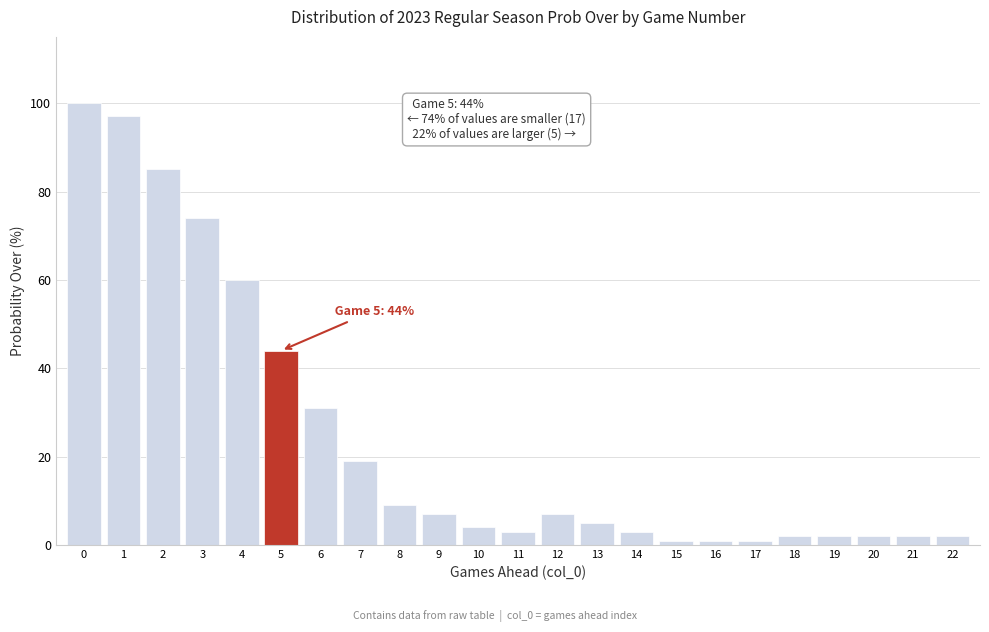

Reading right to left, transcribe all the data shown in this chart.

22=2	21=2	20=2	19=2	18=2	17=1	16=1	15=1	14=3	13=5	12=7	11=3	10=4	9=7	8=9	7=19	6=31	5=44	4=60	3=74	2=85	1=97	0=100